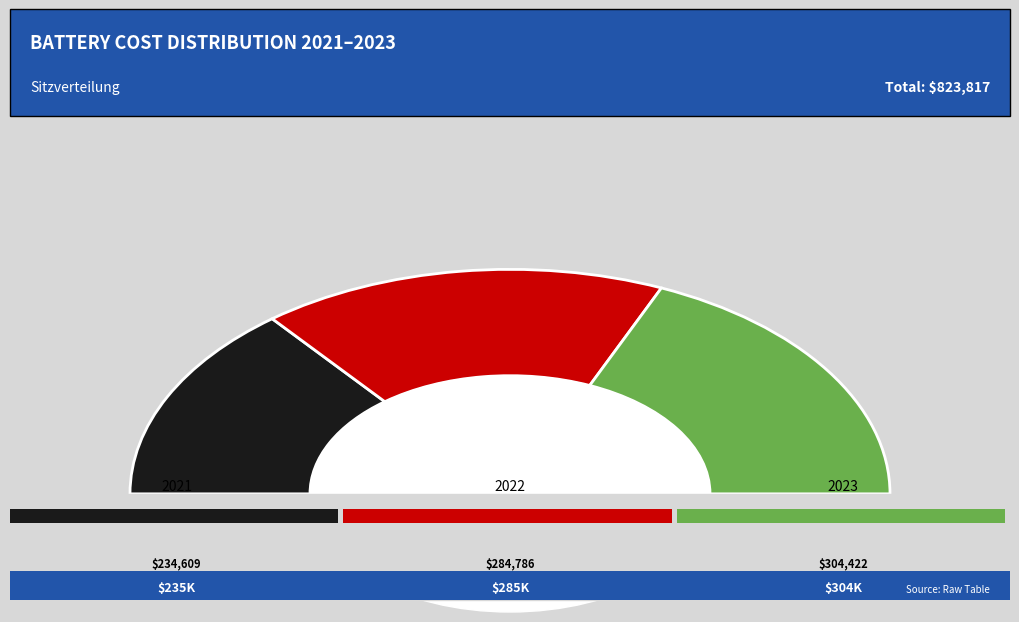

To the nearest percent, what percentage of the pie is 2023?

37%